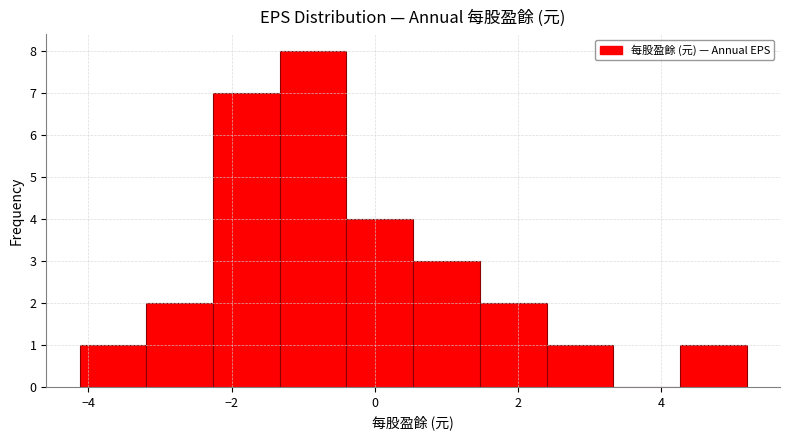

How tall is the bar that spans -3.2 to -2.2 on the x-axis? Neither the bar edges nor the heights are printed on the chart, so give them approximately, as read against the axes.

2